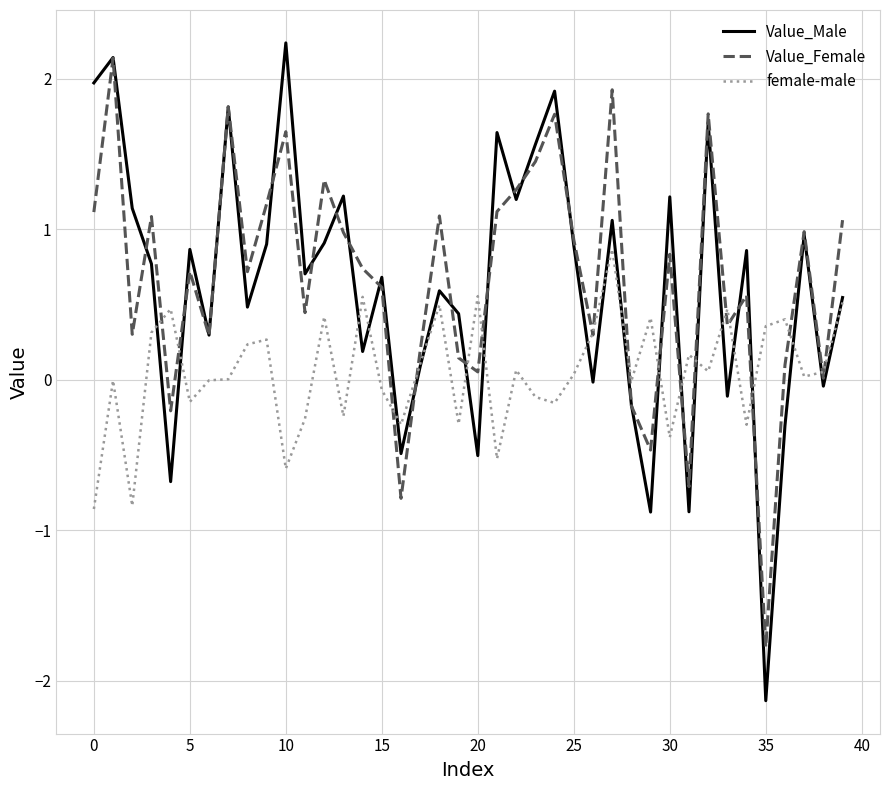

Which series has the widest spread of values?

Value_Male